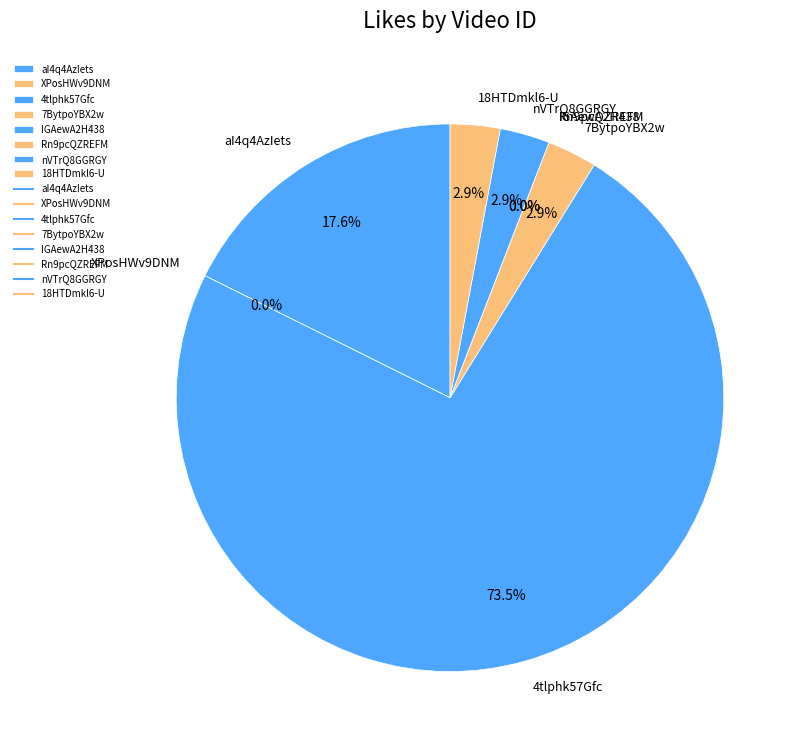

Combined, do 4tlphk57Gfc and nVTrQ8GGRGY account for over 50%?

Yes